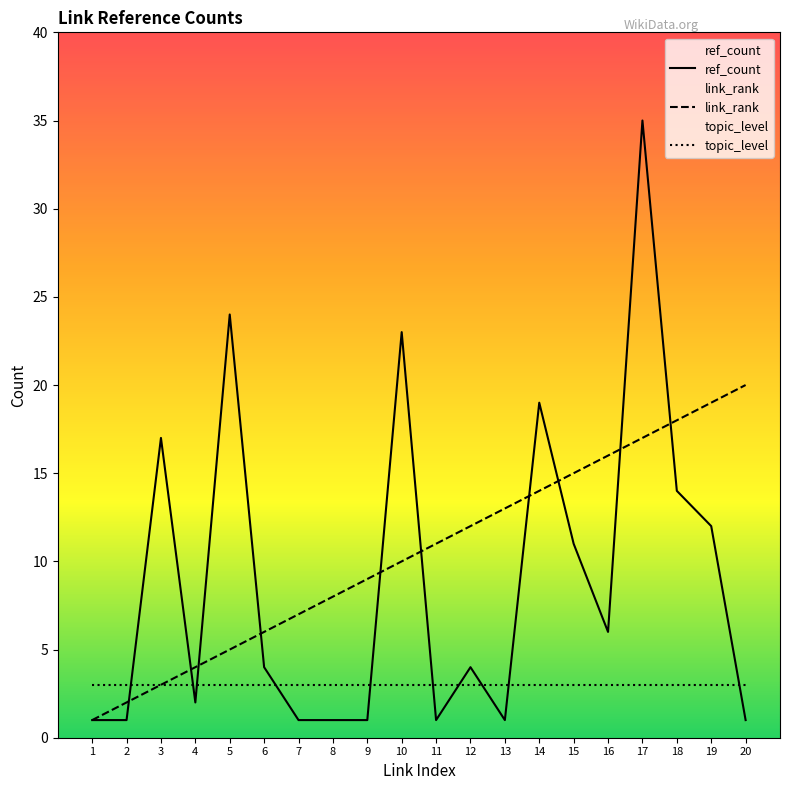

What is the value of the topic_level point at the 16th from the left?

3